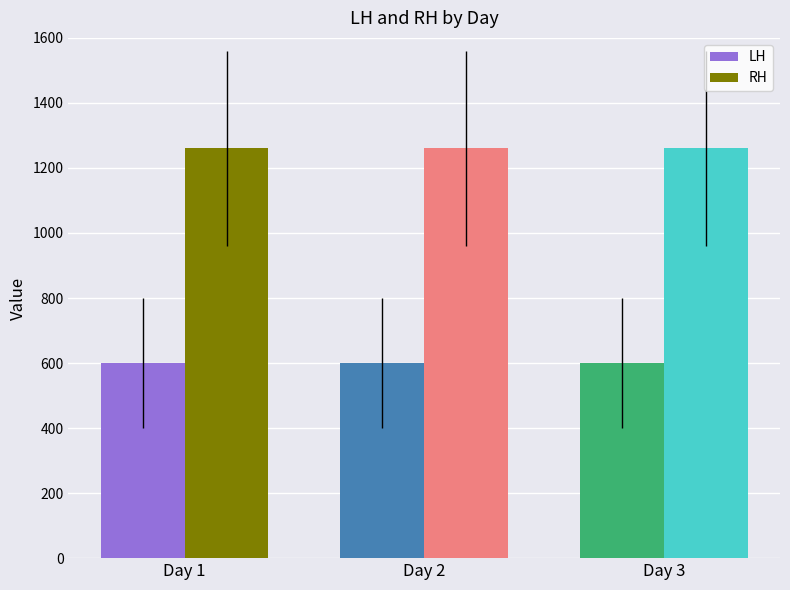

What is the value of the RH bar at the 3rd from the left?

1260